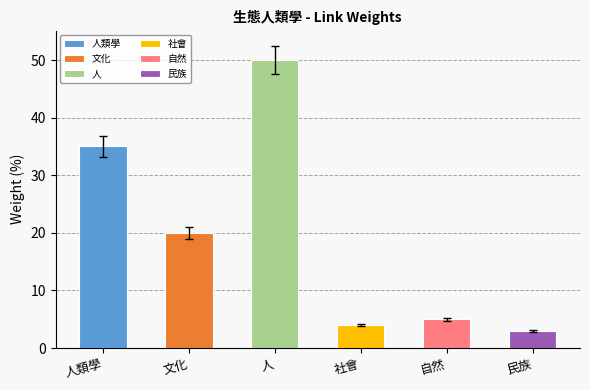

What is the sum of all 社會 values?

4